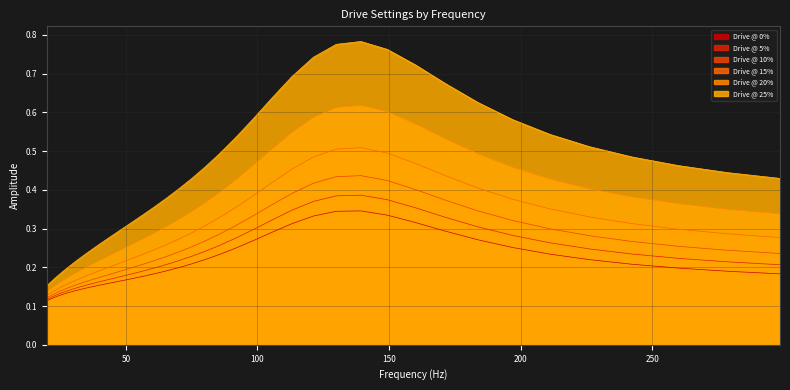

What is the sum of the Drive @ 10% values at 64.9801917084988 and 226.27416997969496?

0.5